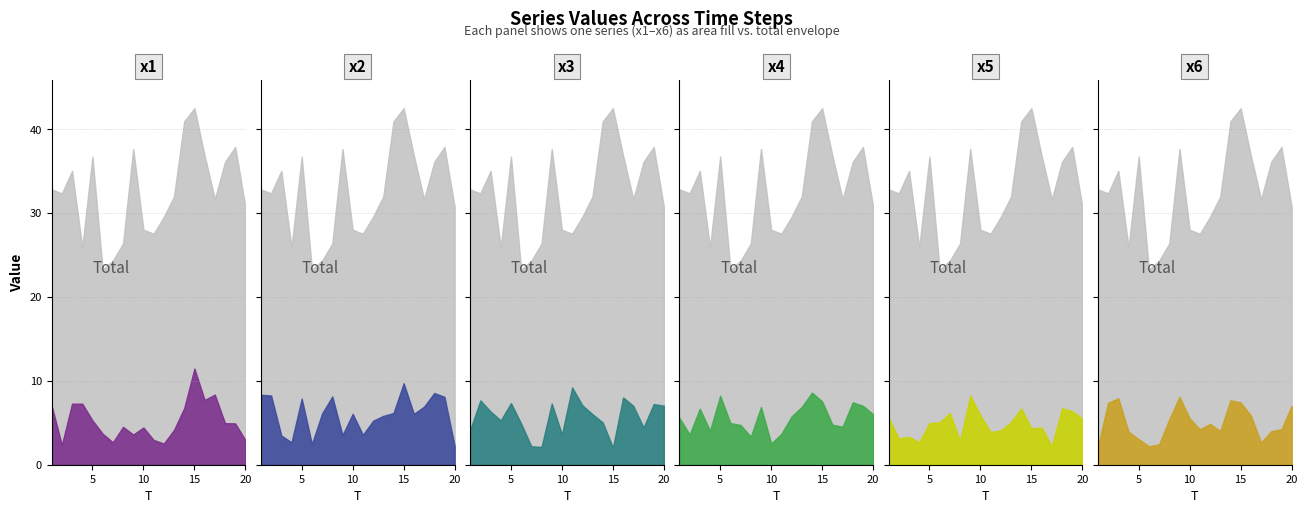

Reading right to left, extract all data points from this chart.

x1: 2.9	4.9	5.0	8.4	7.7	11.5	6.8	4.2	2.5	3.0	4.4	3.6	4.5	2.7	3.7	5.3	7.3	7.3	2.4	7.0
x2: 2.2	8.1	8.6	6.9	6.1	9.7	6.2	5.8	5.2	3.6	6.1	3.5	8.1	6.1	2.5	7.9	2.7	3.5	8.3	8.3
x3: 7.0	7.2	4.4	7.0	8.0	2.0	5.0	6.0	7.1	9.2	3.6	7.3	2.1	2.2	4.9	7.4	5.3	6.3	7.7	4.1
x4: 6.0	7.0	7.4	4.5	4.8	7.5	8.6	6.9	5.8	3.7	2.5	6.9	3.3	4.7	5.0	8.2	4.1	6.7	3.6	5.6
x5: 5.5	6.4	6.7	2.2	4.4	4.3	6.7	5.1	4.1	3.9	5.9	8.3	2.9	6.2	5.1	5.0	2.7	3.3	3.1	5.5
x6: 7.0	4.2	4.0	2.6	5.9	7.4	7.7	4.0	4.9	4.2	5.5	8.1	5.4	2.4	2.2	3.0	3.9	7.9	7.4	2.2